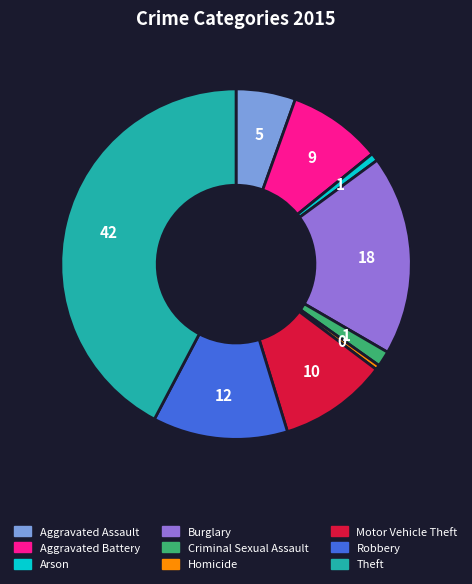

Which category has the biggest portion of the pie?

Theft